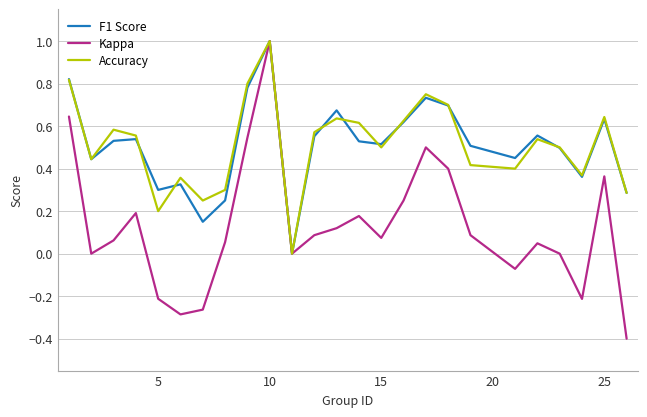

What is the sum of all Kappa values?

3.2